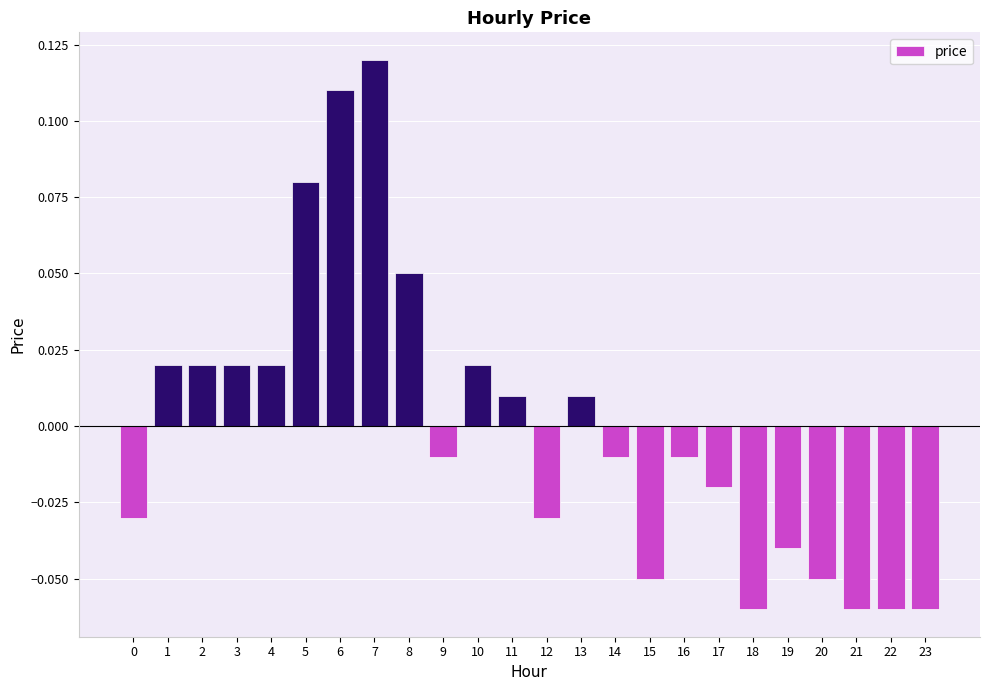

Which has a higher value, 3 or 20?

3